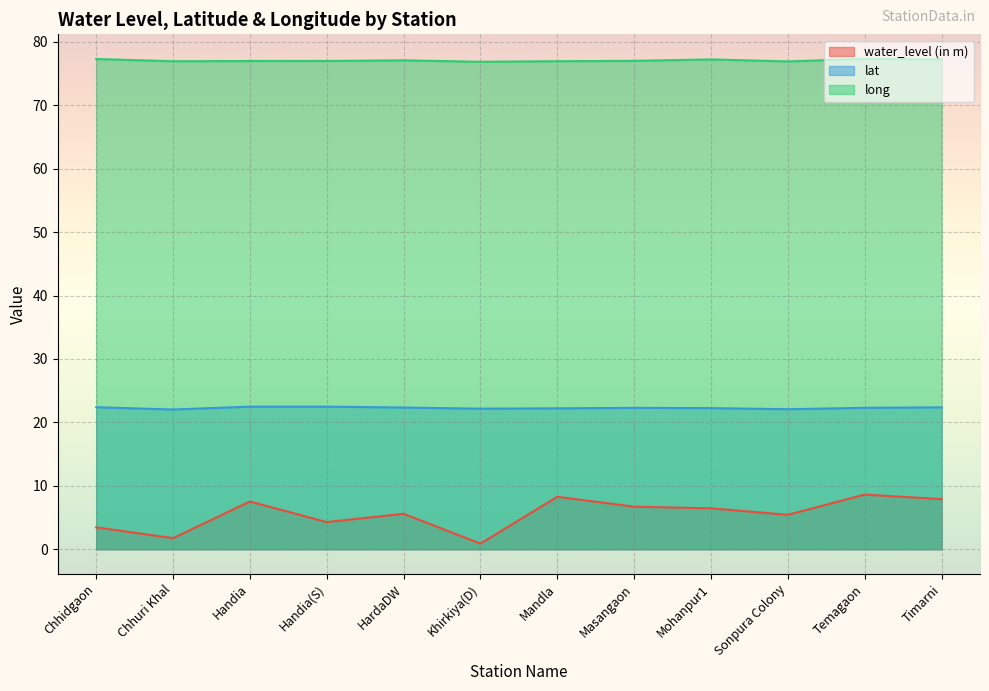

Which series has the largest total across all categories?

long